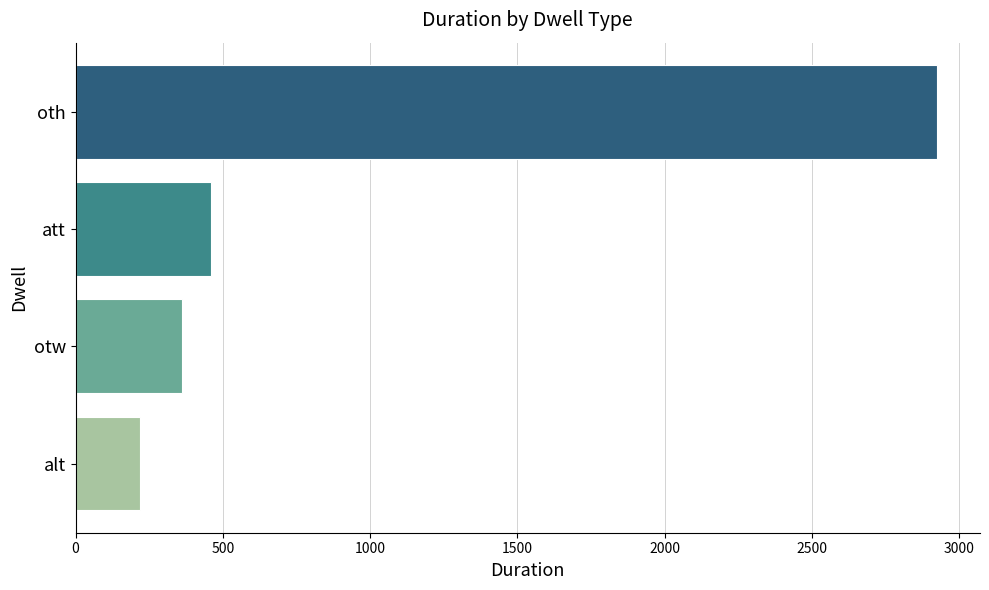

Which label corresponds to the largest value in the chart?

oth